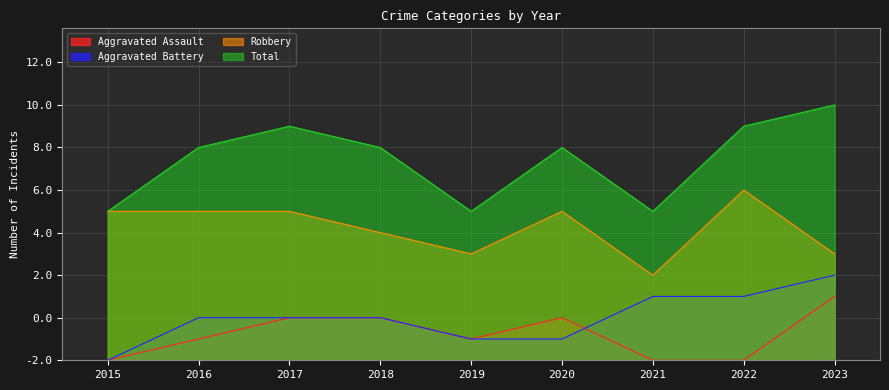

At how many categories does at least one series exceed 10?

3